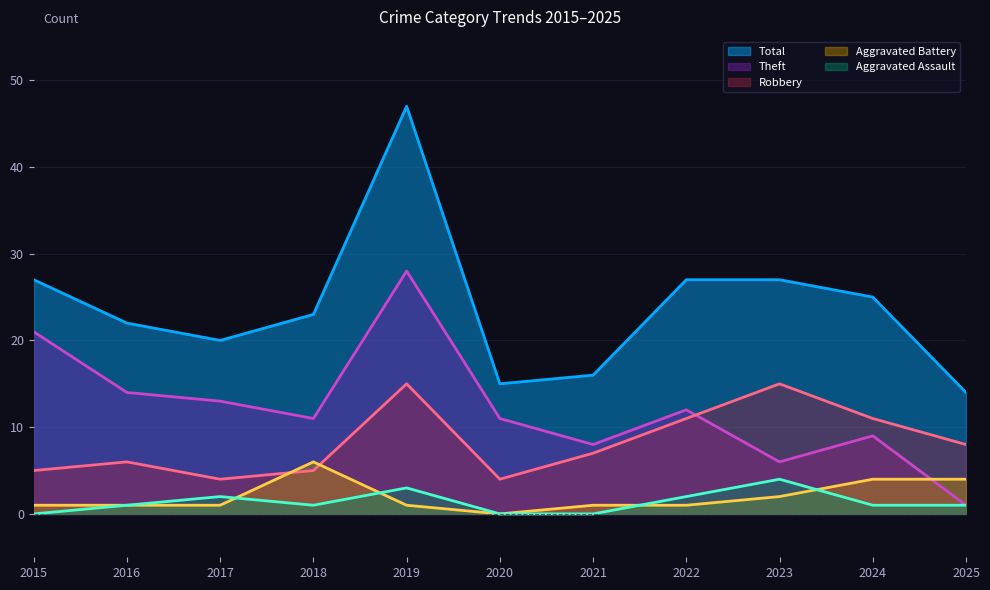

What is the average value of the Robbery series?

8